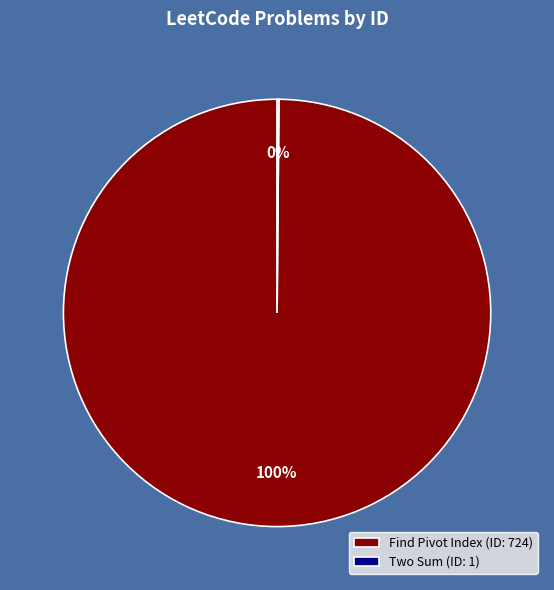

To the nearest percent, what is the difference between the largest and smallest slice percentages?

100%